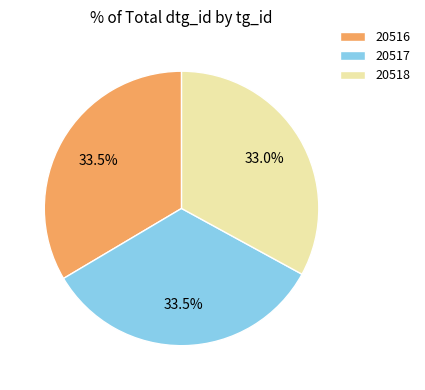

What is the ratio of the value at 20516 to the value at 20518?

1.0